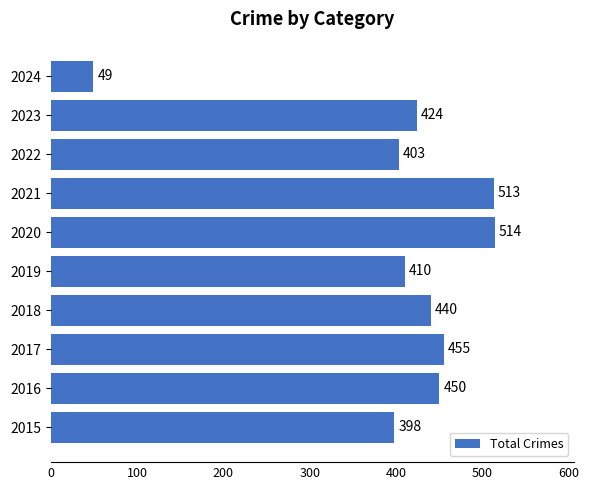

What is the sum of all values?

4056